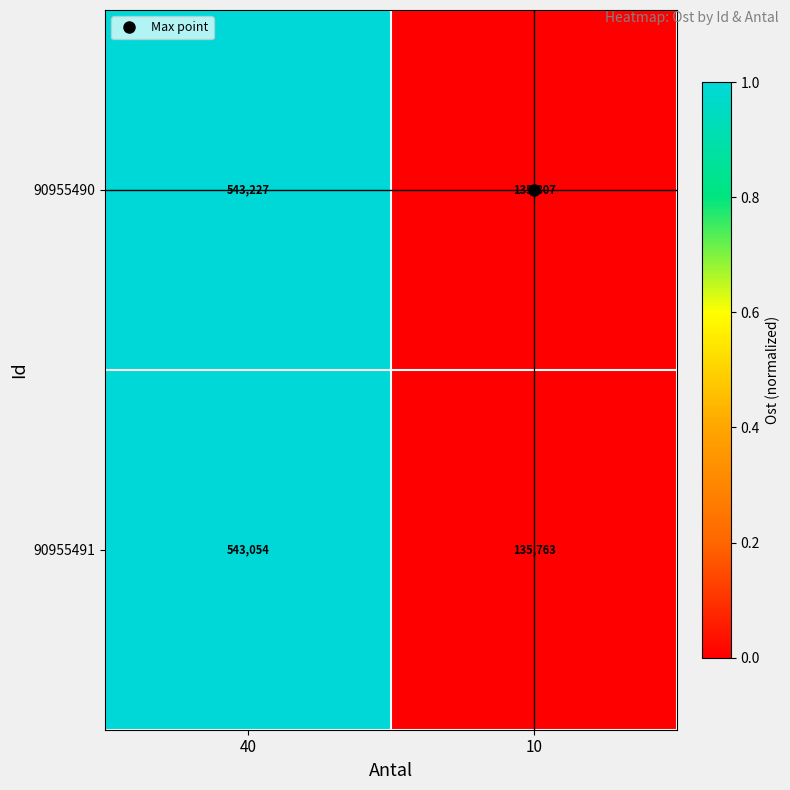

What is the difference between the 90955490 values at 40 and 10?

407420